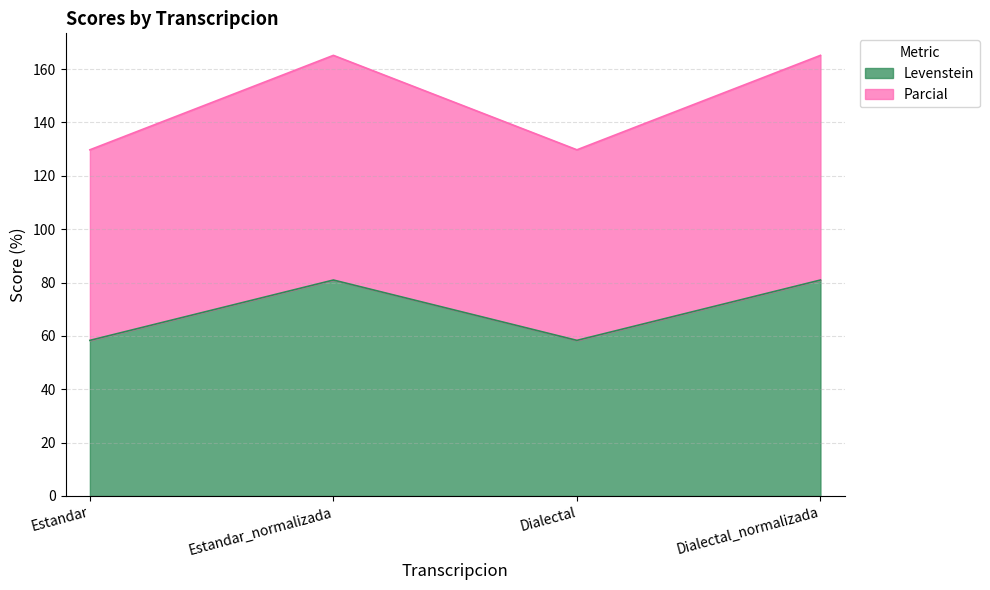

In Parcial, how many points are higher than both neighbors (excluding endpoints)?

1